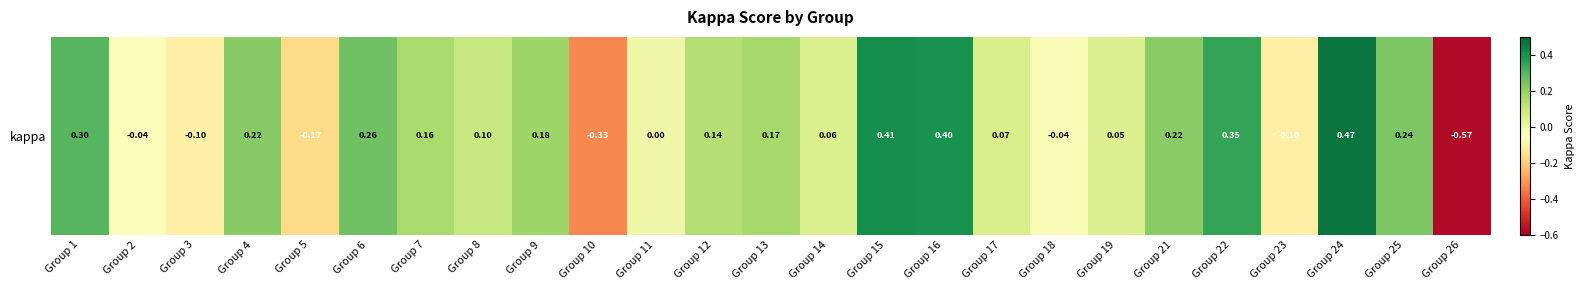

How many data points are above 0?

17